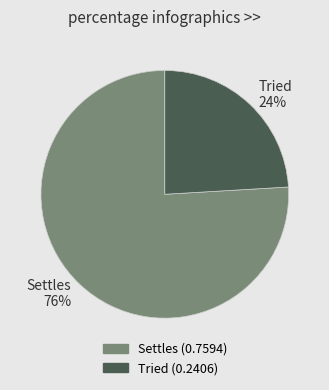

To the nearest percent, what percentage of the pie is Tried?

24%